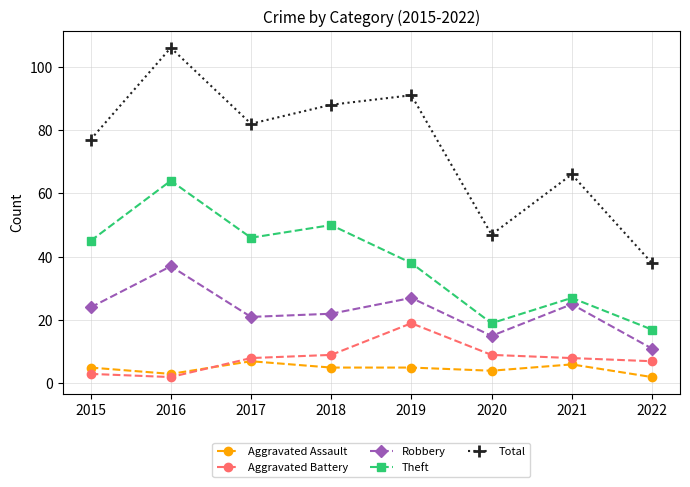

True or false: Total has more than 0 interior local peaks.

True